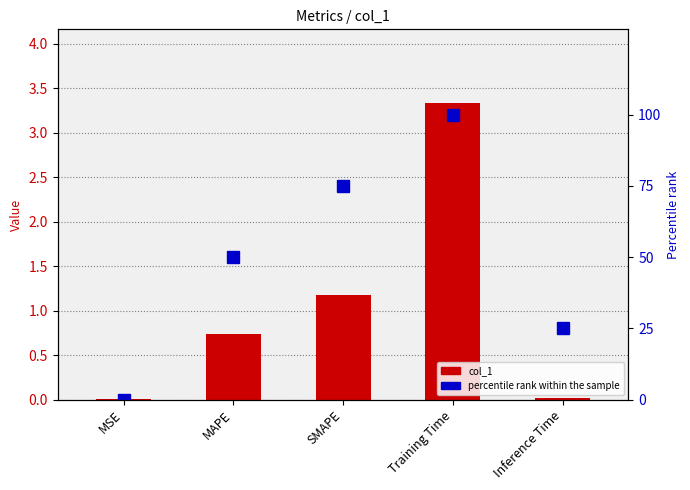

What is the label of the 2nd bar from the left?

MAPE